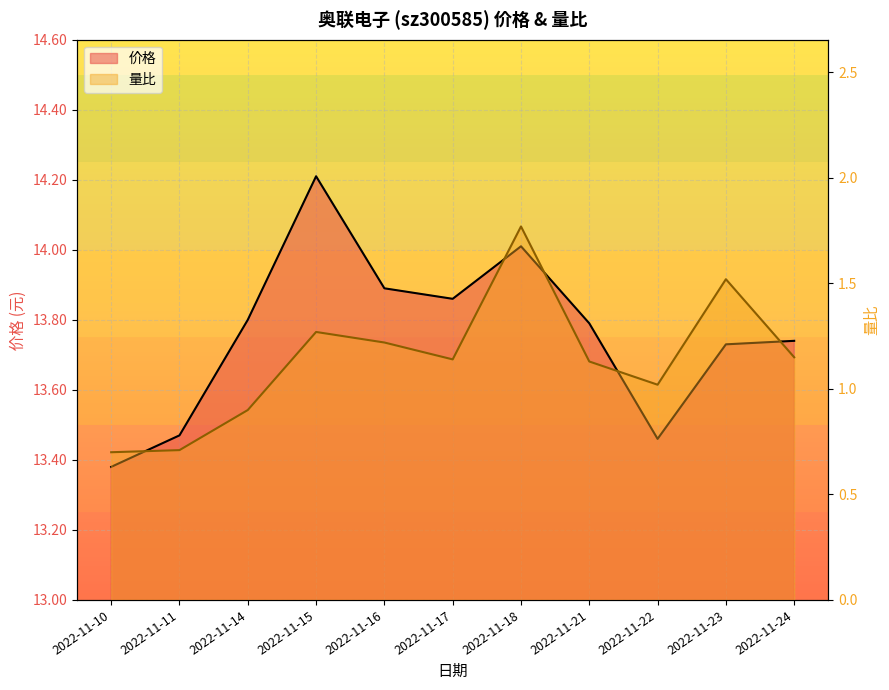

Which has a higher value, 2022-11-15 or 2022-11-22?

2022-11-15